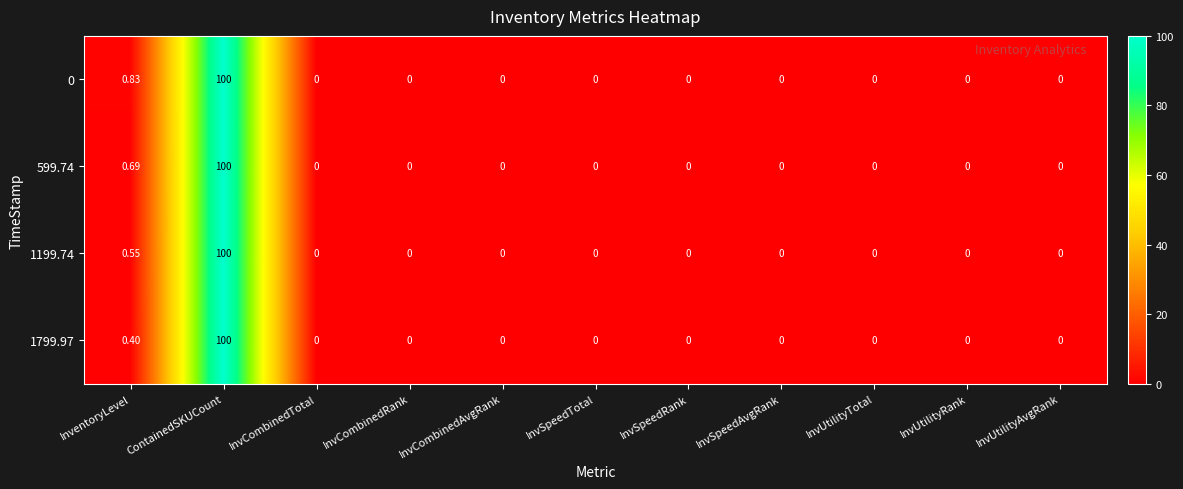

At which category is the sum across all series the highest?

ContainedSKUCount